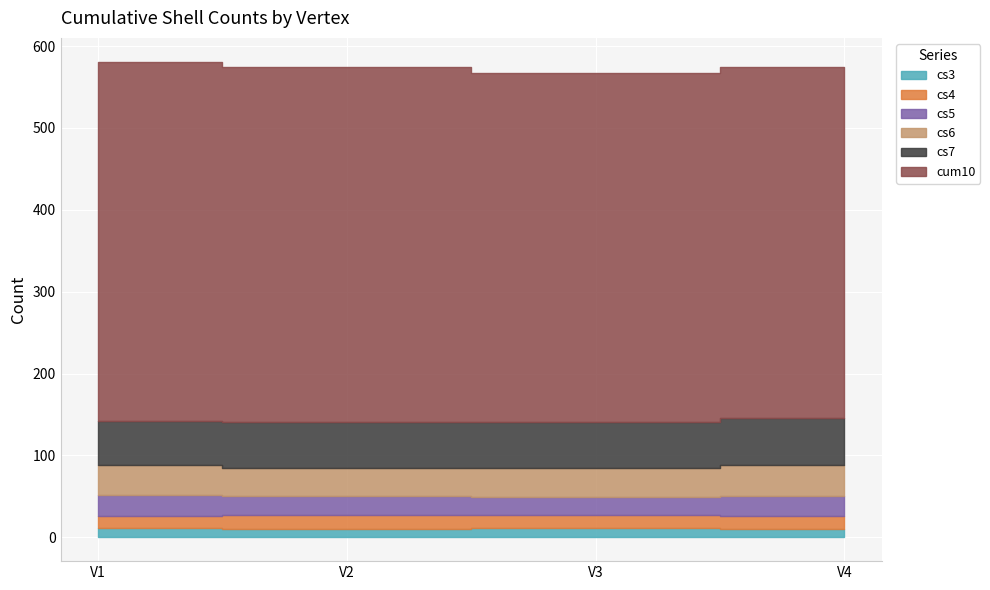

Count the cs6 values in the range 36 to 38.

3